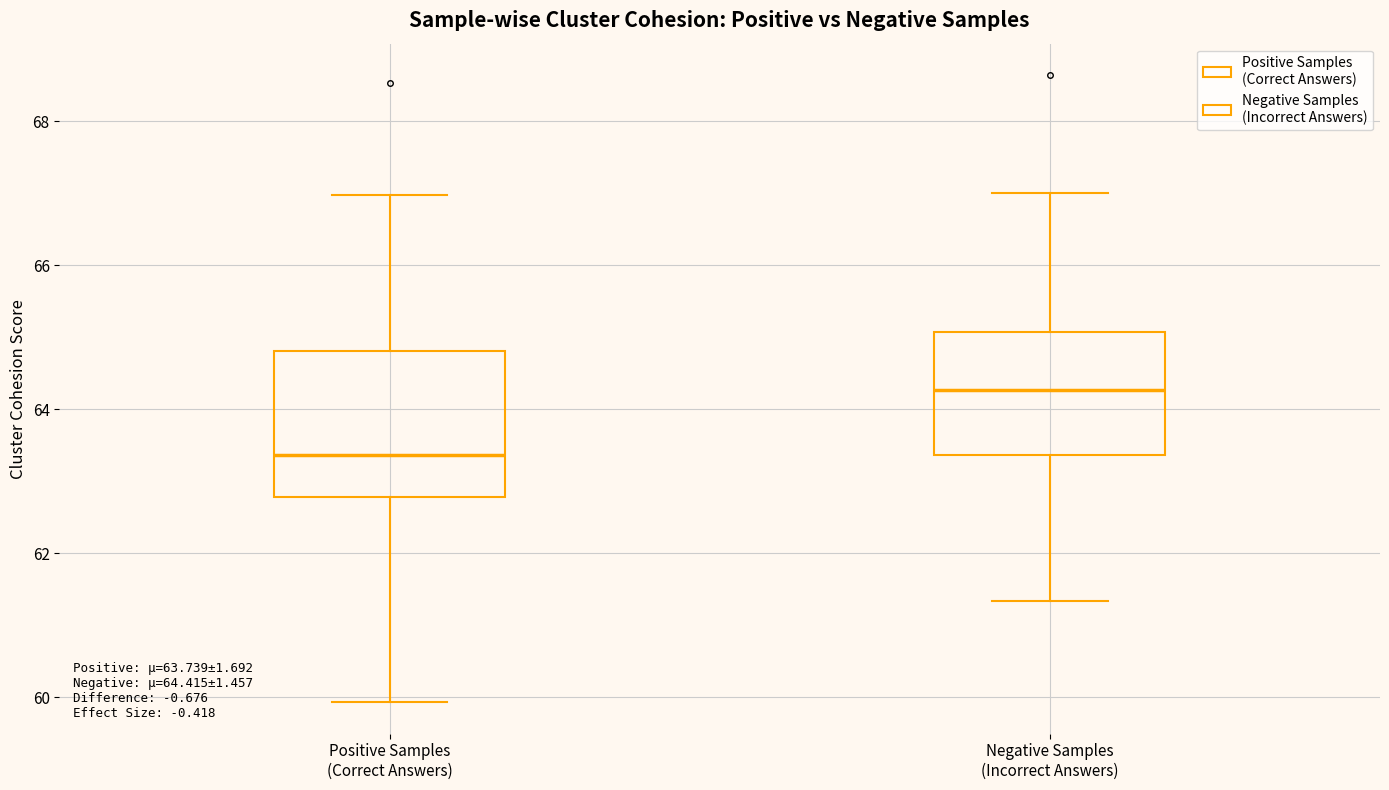

Comparing the boxes themselves (not the whiskers), which one is the tallest?

Positive Samples (Correct Answers)